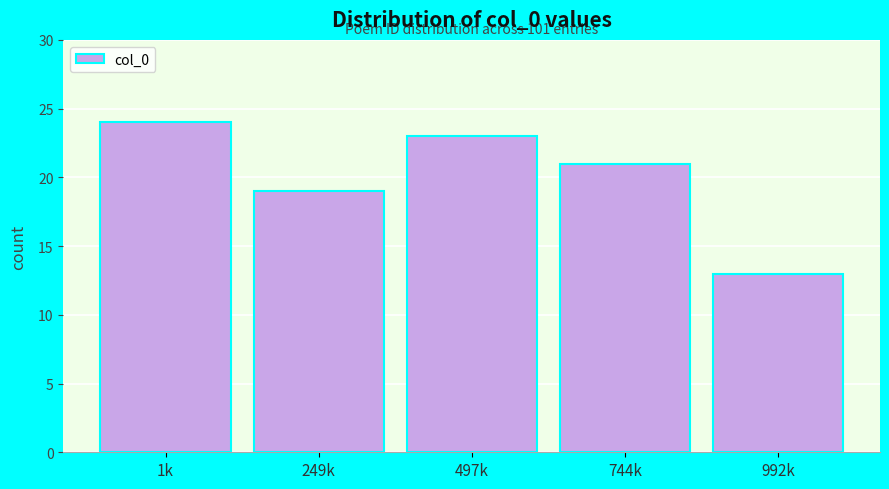

Reading right to left, list all the values displayed in this chart.

992k=13	744k=21	497k=23	249k=19	1k=24